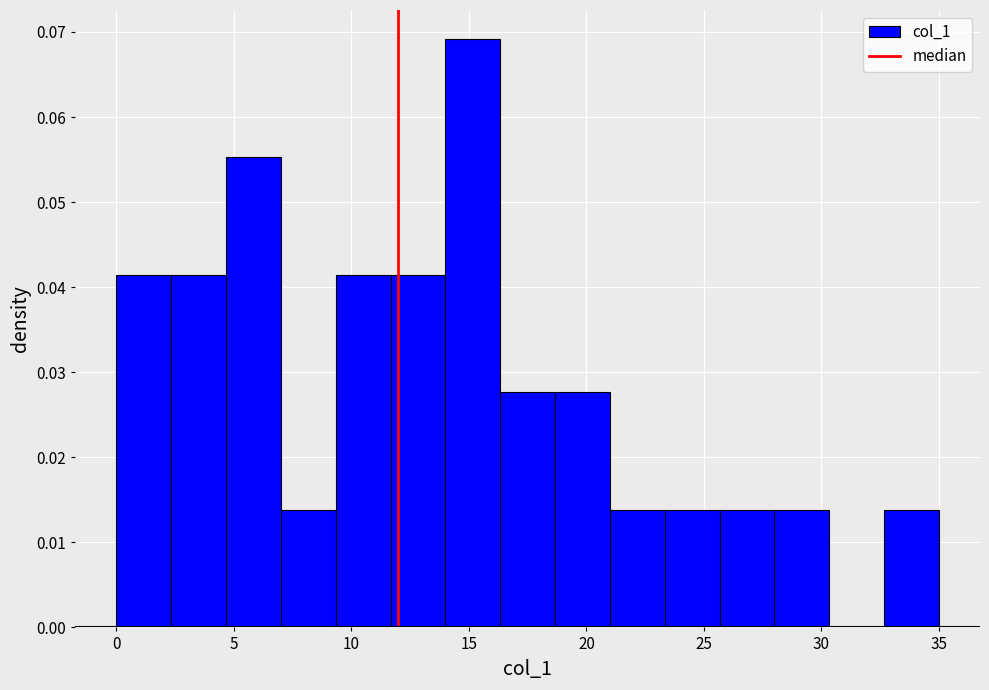

Reading left to right, transcribe this chart: for each bar, give the range it covers on the x-axis and its height. Neither the bar edges nor the heights are printed on the chart, so give them approximately, as read against the axes.

0.0 to 2.5: 0.041
2.5 to 4.5: 0.041
4.5 to 7.0: 0.055
7.0 to 9.5: 0.014
9.5 to 11.5: 0.041
11.5 to 14.0: 0.041
14.0 to 16.5: 0.069
16.5 to 18.5: 0.028
18.5 to 21.0: 0.028
21.0 to 23.5: 0.014
23.5 to 25.5: 0.014
25.5 to 28.0: 0.014
28.0 to 30.5: 0.014
30.5 to 32.5: 0
32.5 to 35.0: 0.014